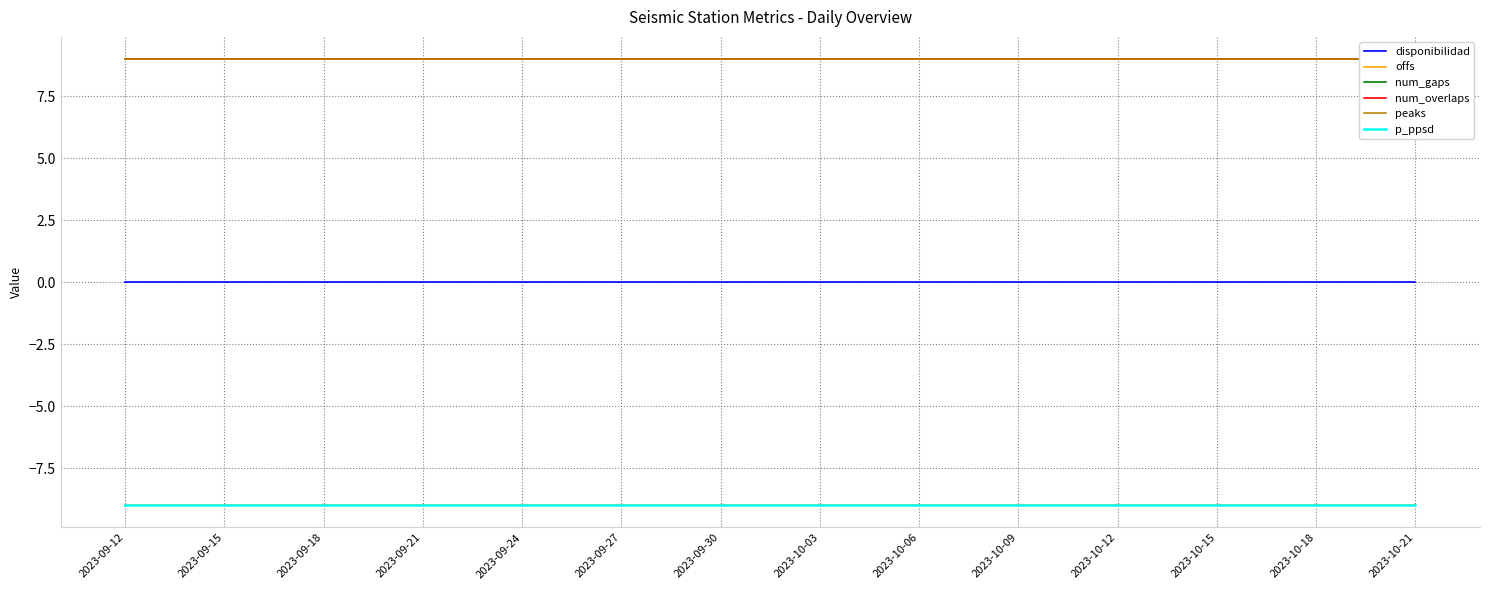

What is the total value across all series at 2023-09-21?

9